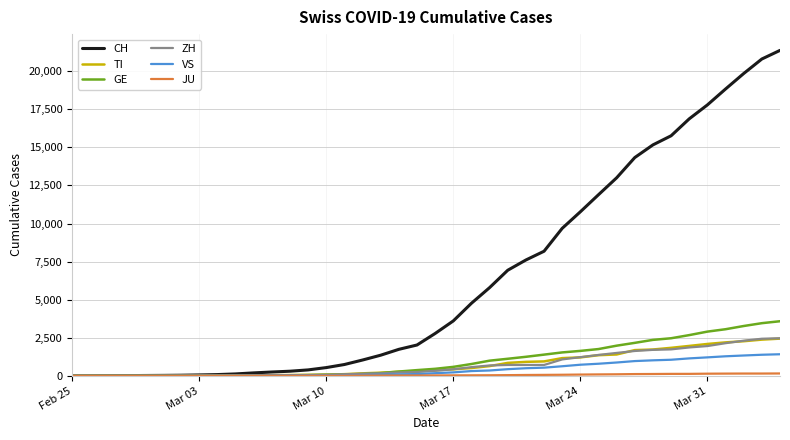

What is the greatest value displayed?

21368